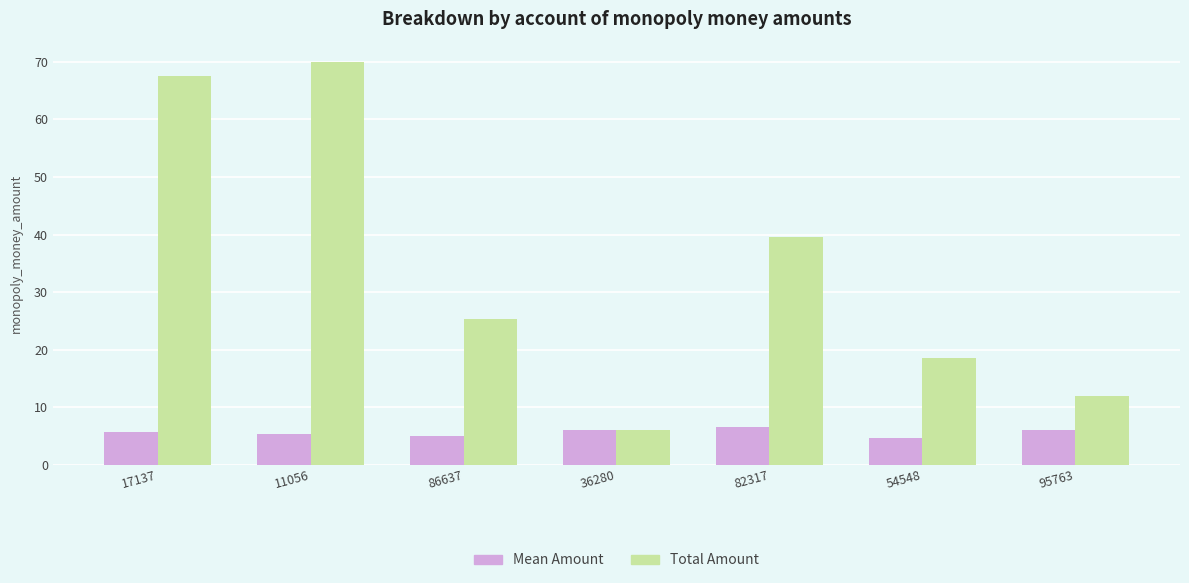

What is the greatest value displayed?

70.0